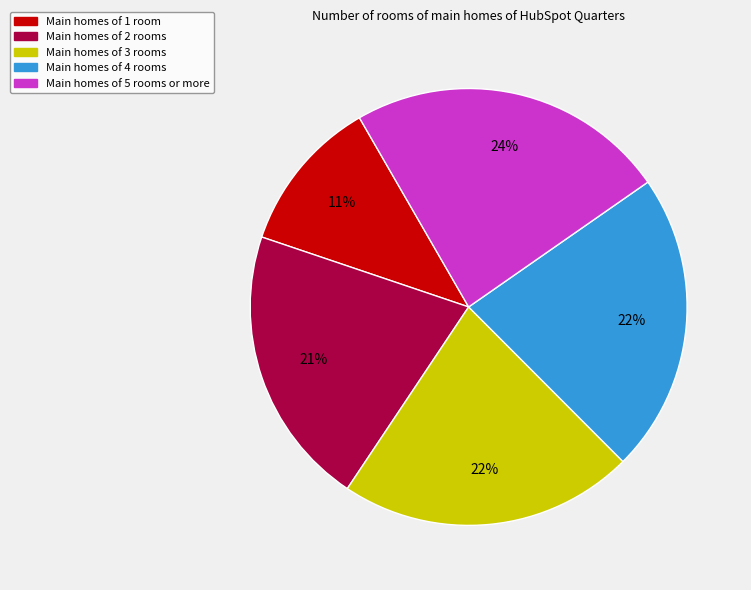

To the nearest percent, what is the average slice percentage?

20%